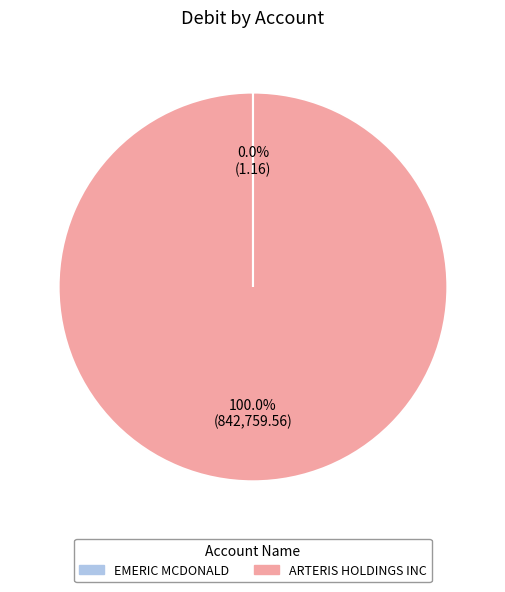

Which category has the biggest portion of the pie?

ARTERIS HOLDINGS INC